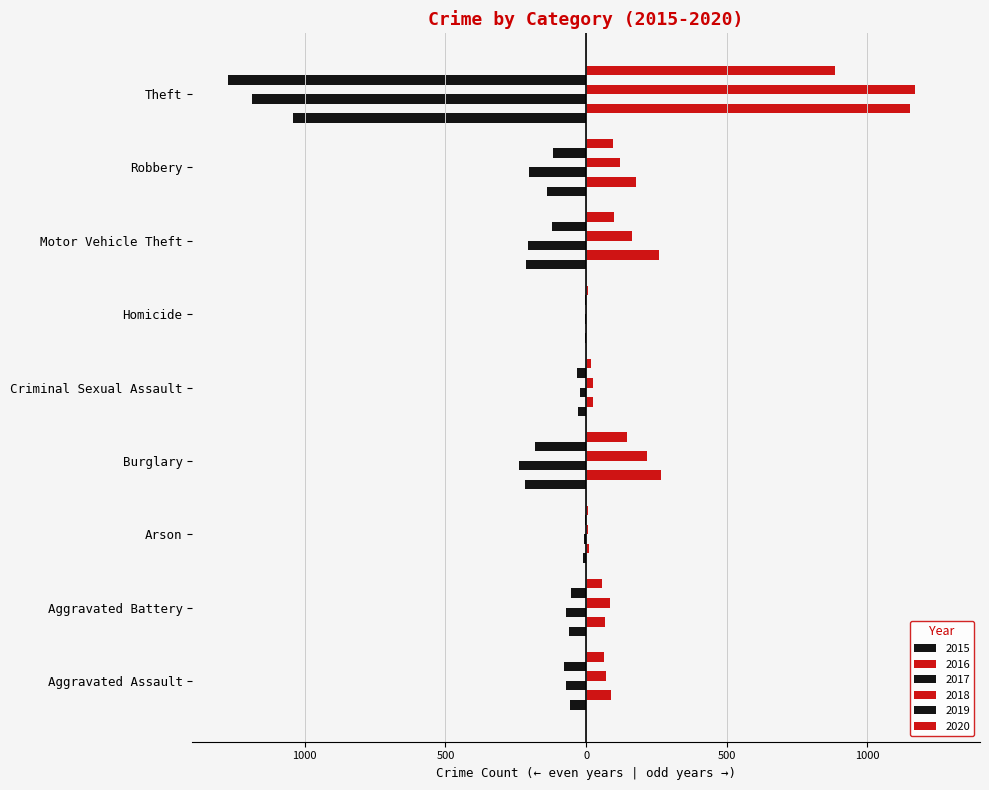

Is the value of 2017 at Criminal Sexual Assault greater than the value of 2020 at Burglary?

No